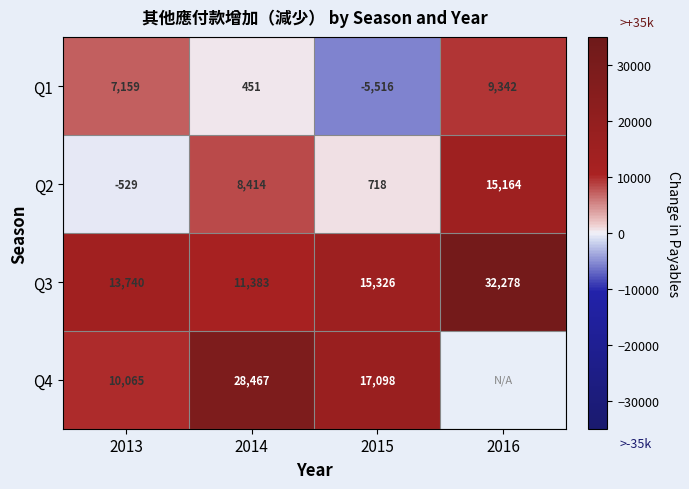

The Q4 series shows 50071.1 at 2014. True or false?

False